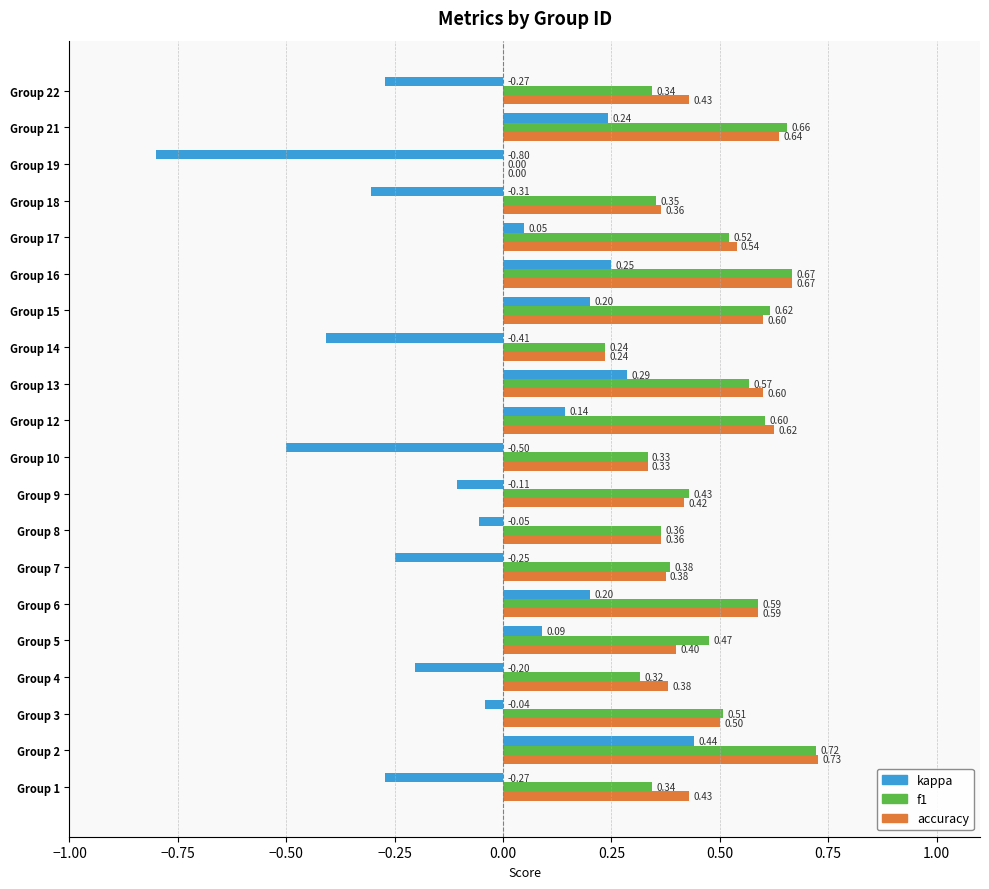

Between Group 1 and Group 3, which series saw the biggest shift?

kappa